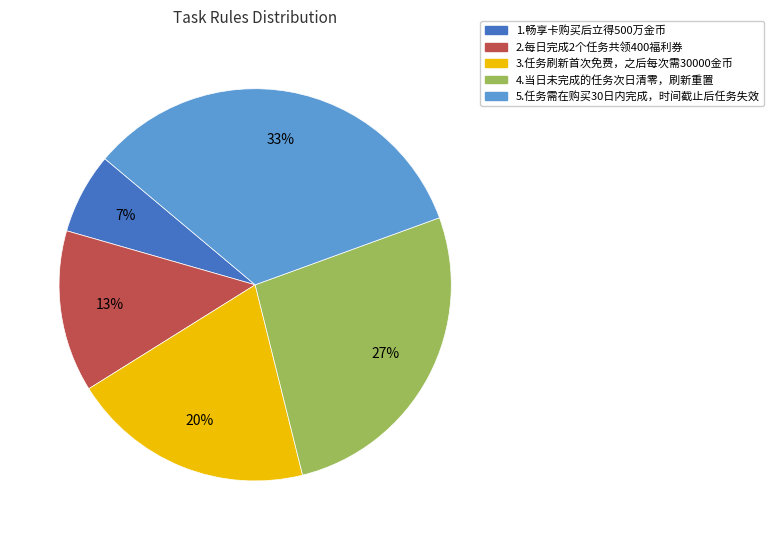

How many slices are in this pie chart?

5